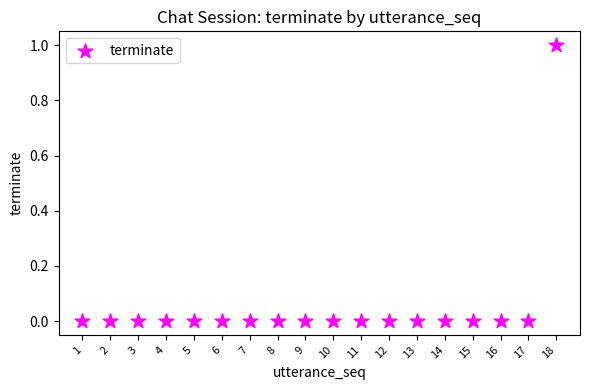

What is the range of X values (max minus min)?

17